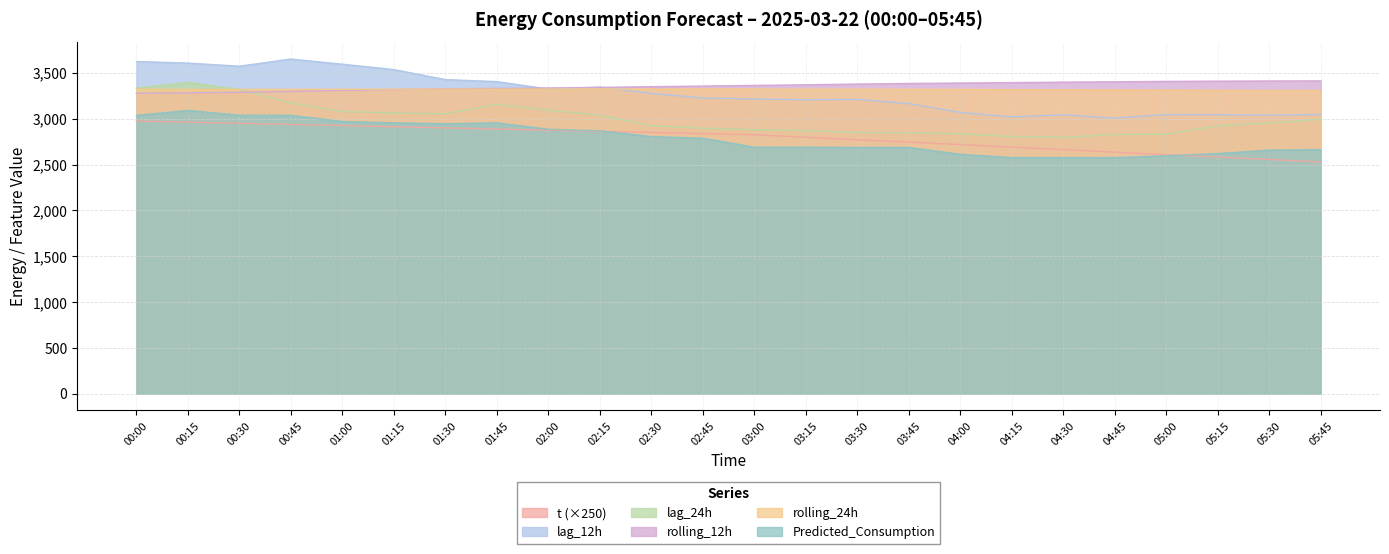

Is it true that t equals 4279.6 at 05:00?

False